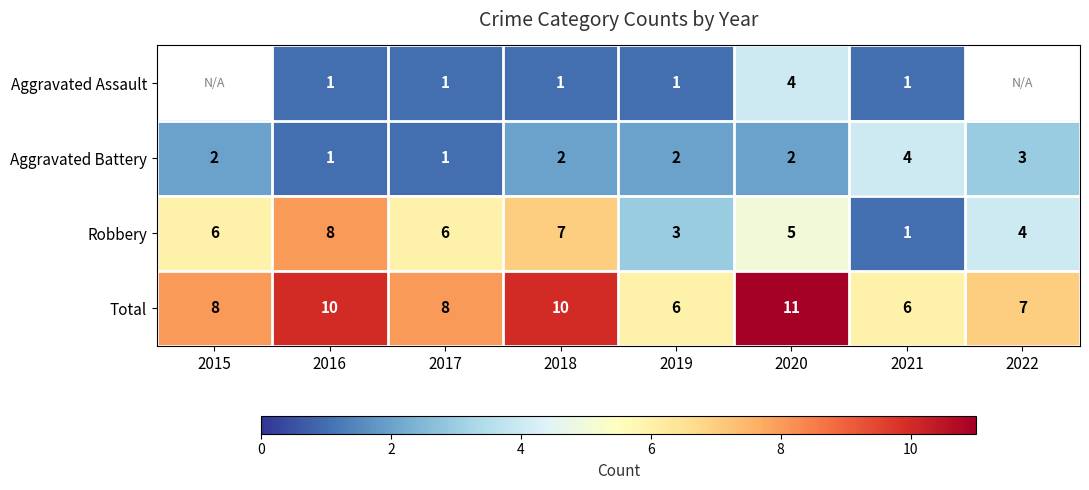

What is the sum of the Robbery values at 2015 and 2019?

9